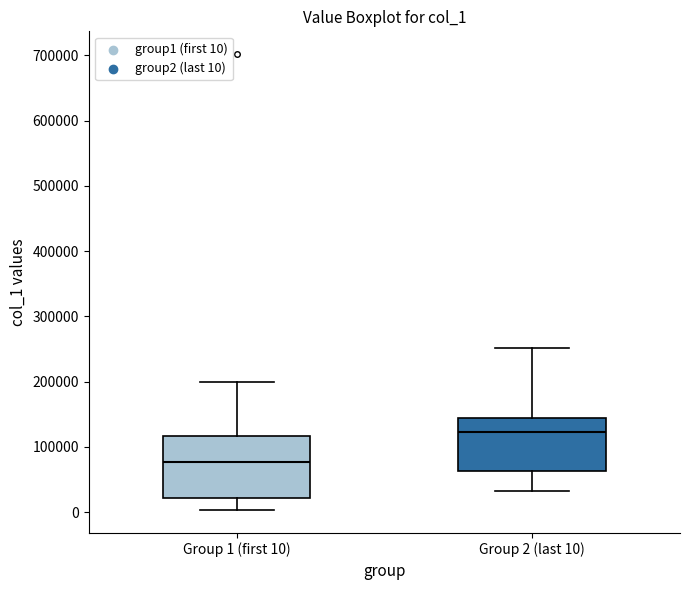

Which box is the tallest, from its lower edge to its upper edge?

Group 1 (first 10)